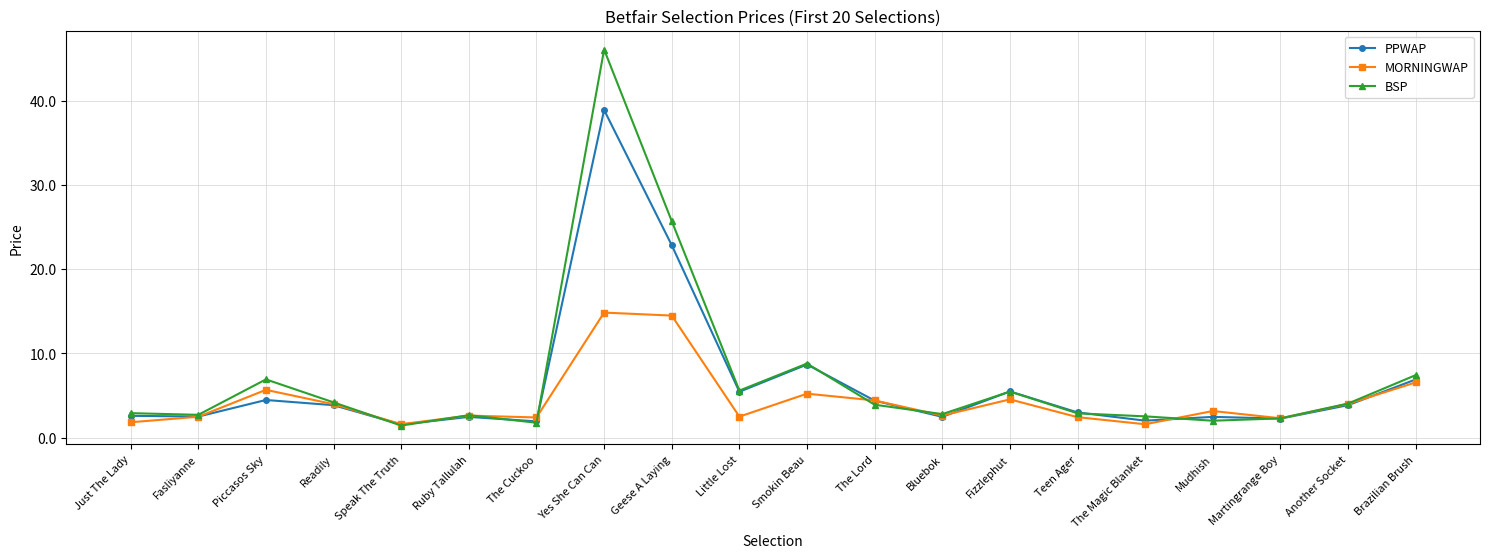

What is the maximum value for PPWAP?

38.9